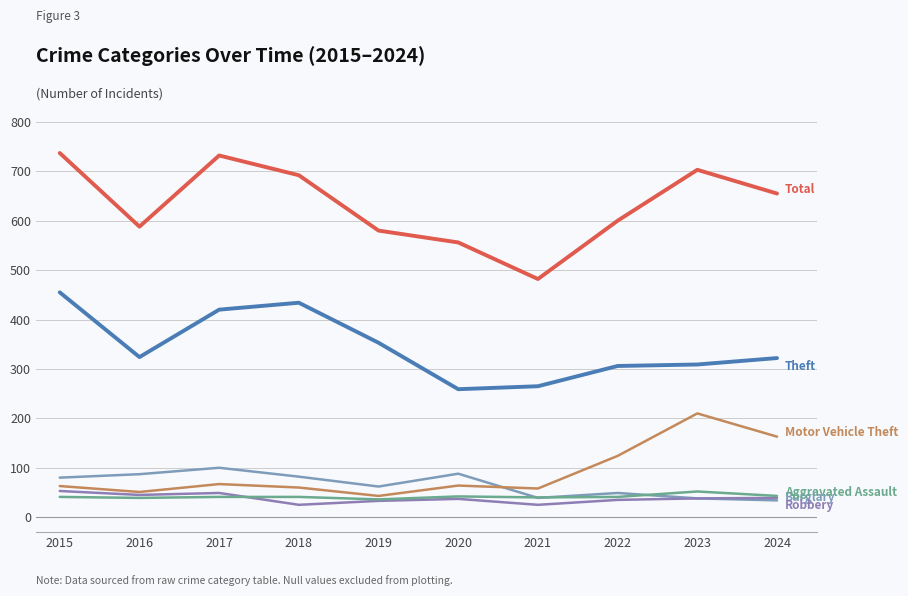

Which has a higher value, 2022 or 2024?

2024